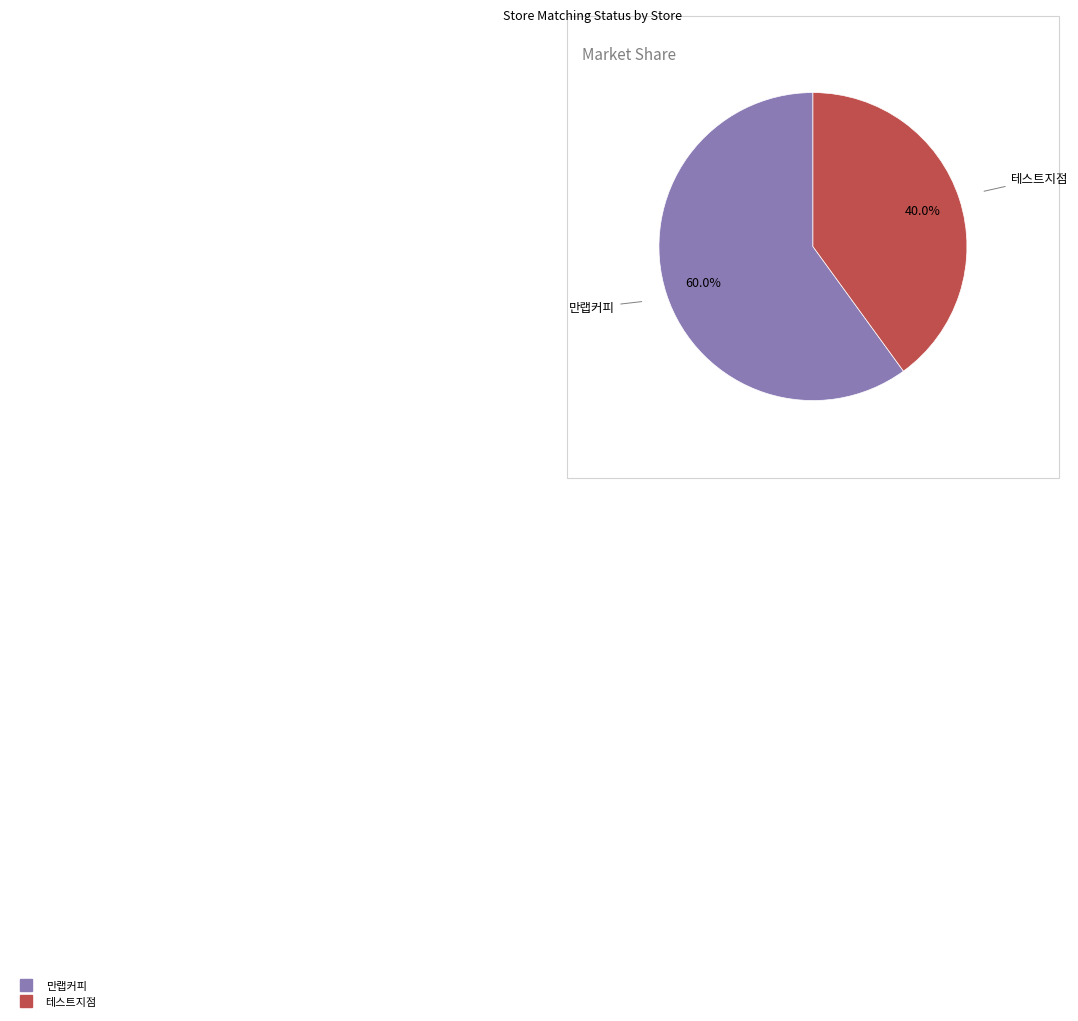

What is the smallest slice in the pie chart?

테스트지점